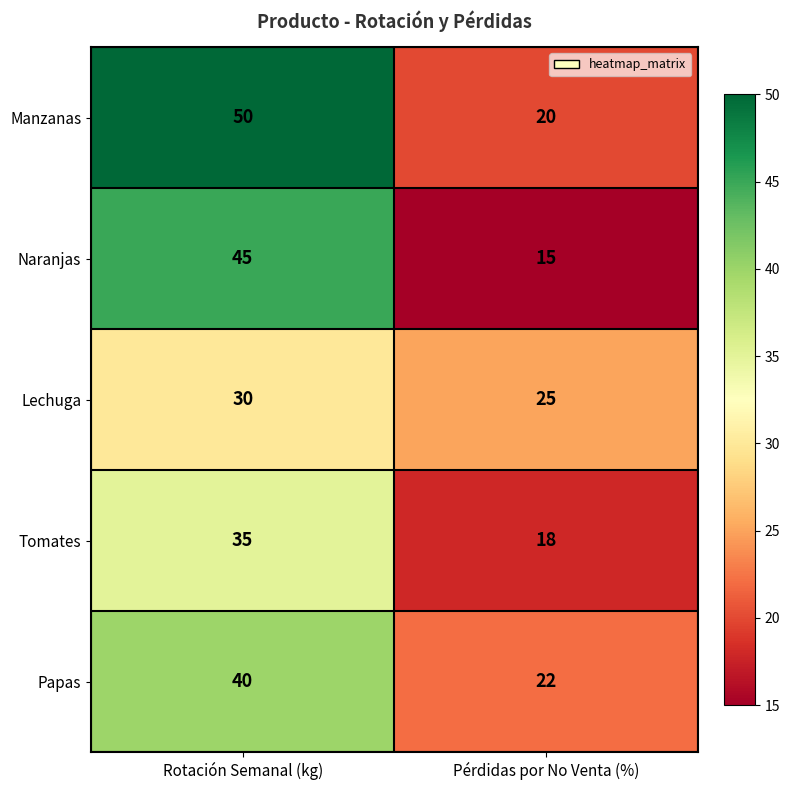

What is the maximum value shown in the chart?

50